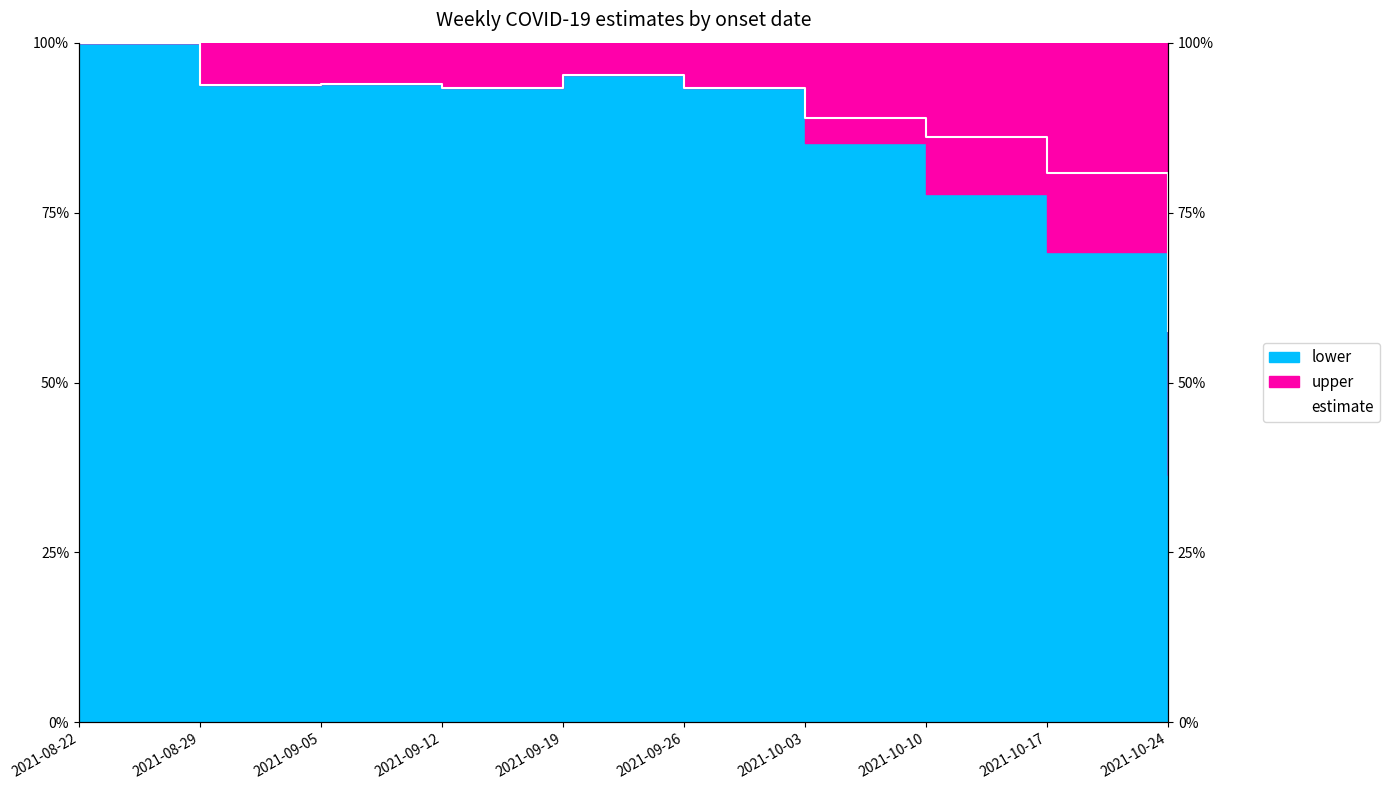

What is the difference between the maximum and minimum values?

42.4